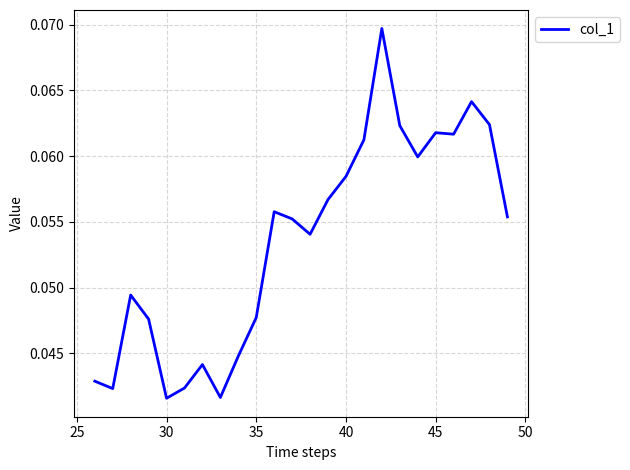

The chart shows a value of 0.0 at 45. True or false?

False